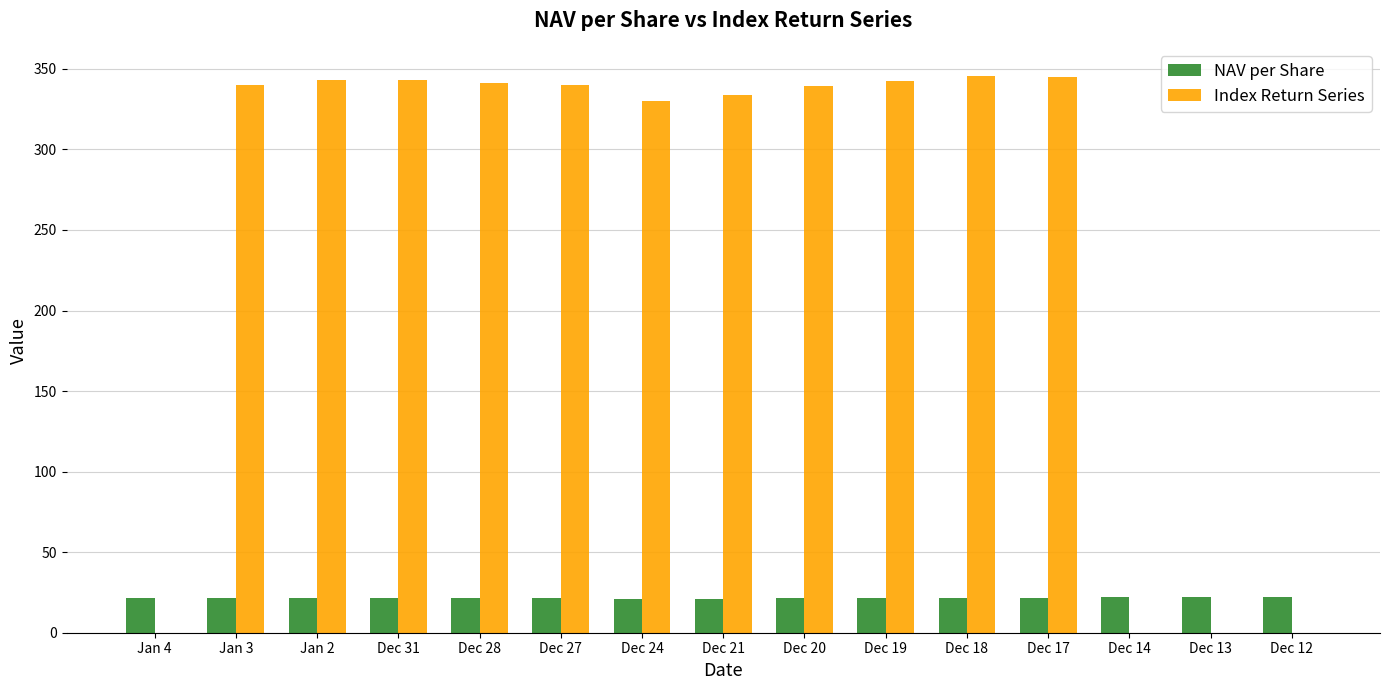

What is the greatest value displayed?

345.8